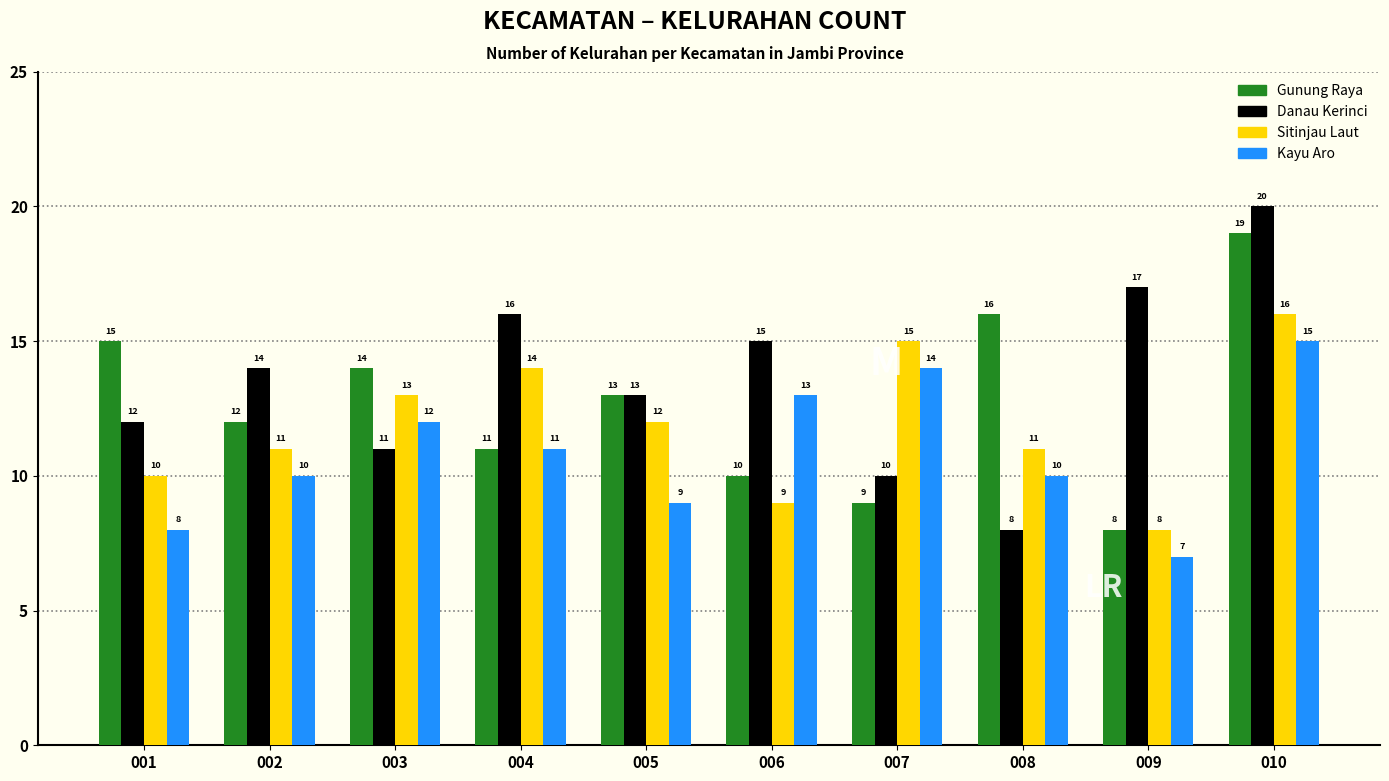

What is the average value of the Kayu Aro series?

11